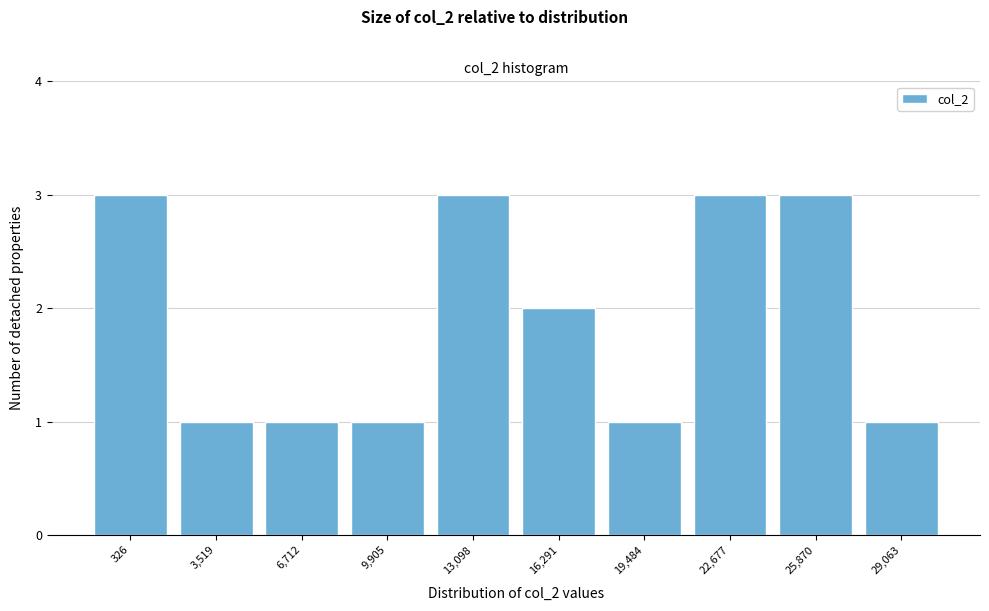

Reading left to right, transcribe all the data shown in this chart.

3	1	1	1	3	2	1	3	3	1